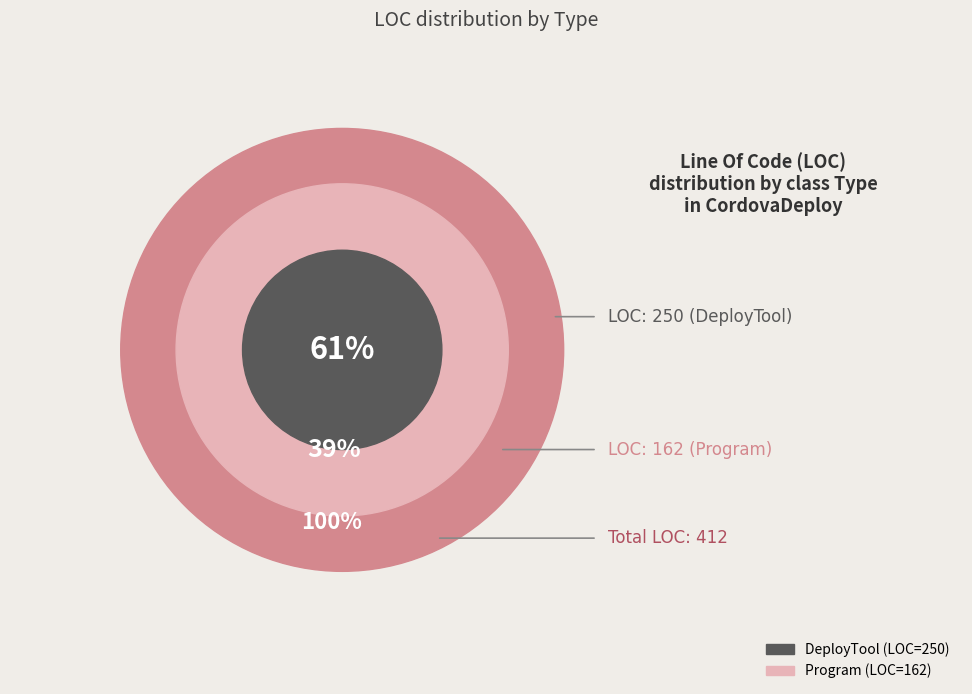

Rank the categories by value from lowest to highest.

Program, DeployTool